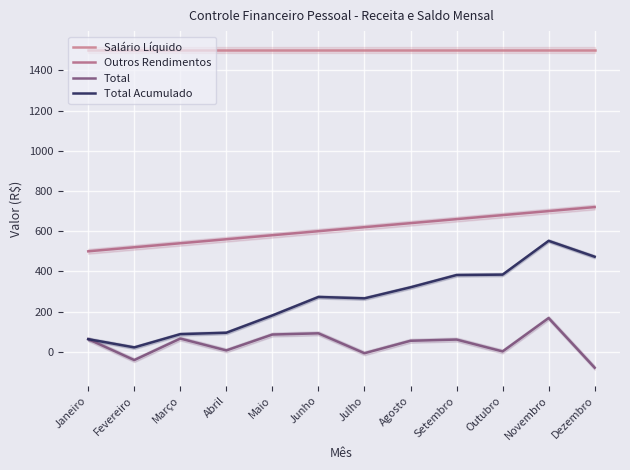

What are all the series names shown in the legend?

Salário Líquido, Outros Rendimentos, Total, Total Acumulado